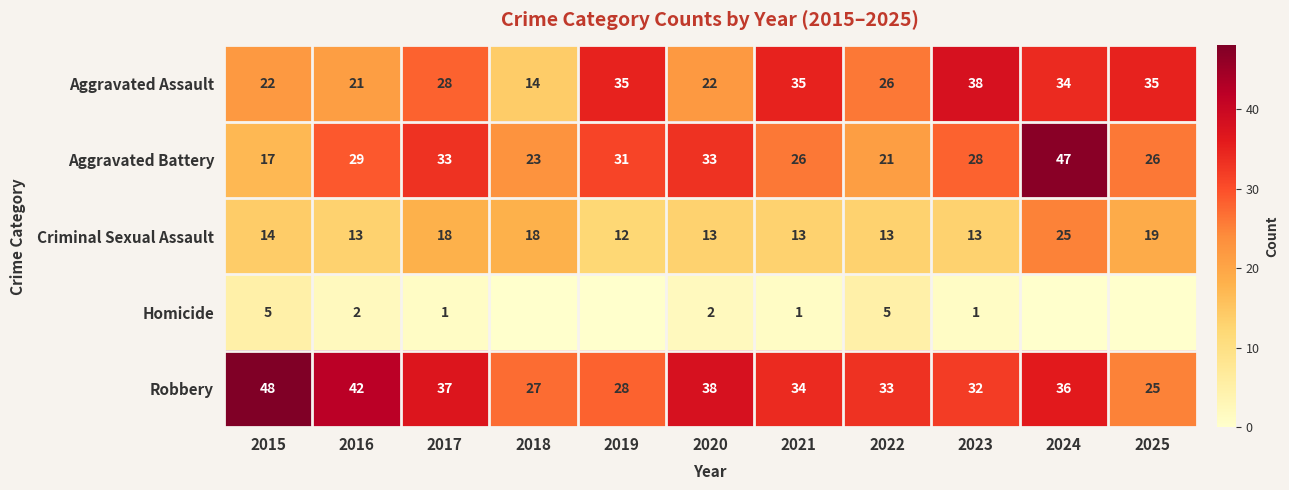

Rank the series at 2017 from highest to lowest value.

Robbery, Aggravated Battery, Aggravated Assault, Criminal Sexual Assault, Homicide